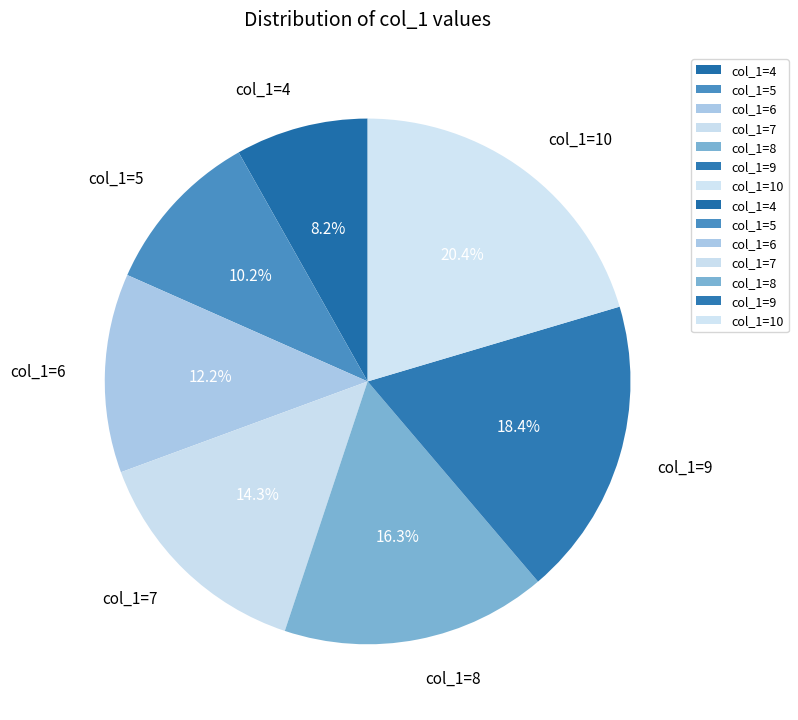

Is there any slice that represents more than half of the pie?

No